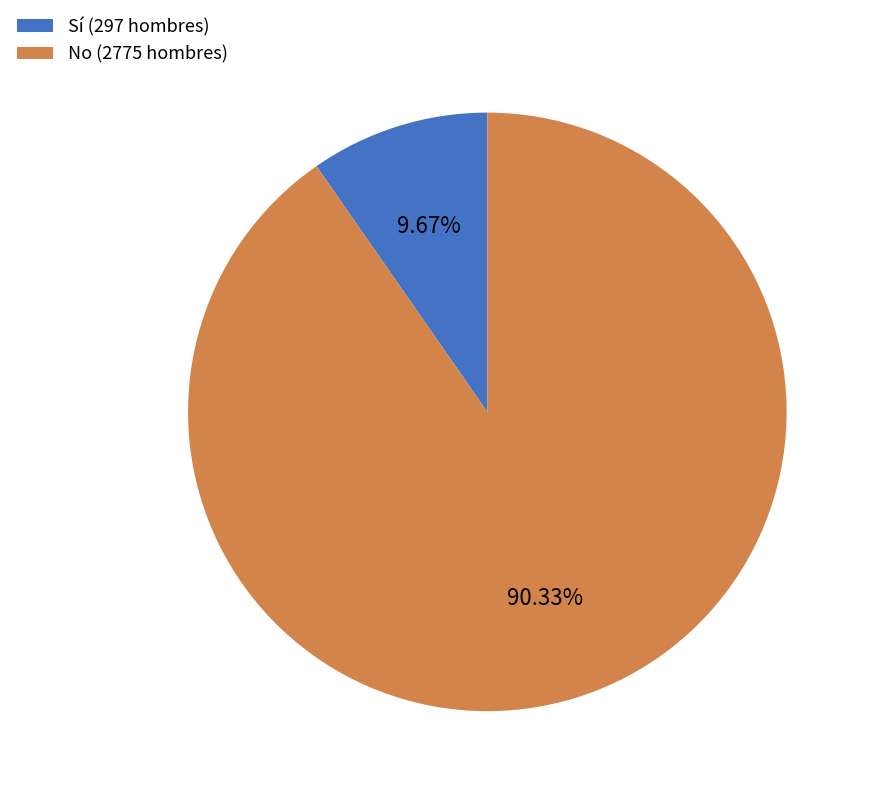

Rank the categories by value from lowest to highest.

Sí (297 hombres), No (2775 hombres)